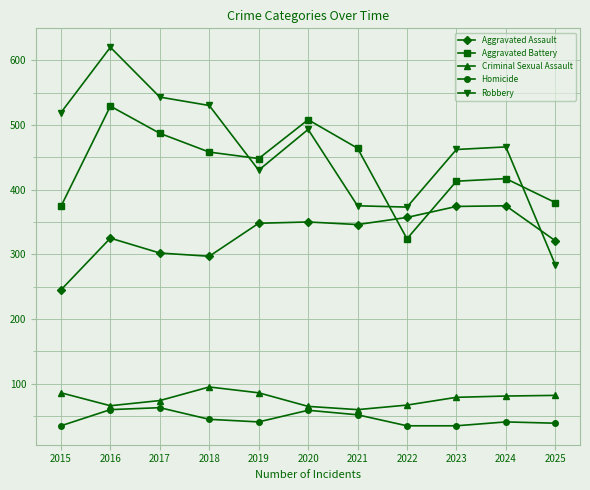

Rank the series by their maximum value, from highest to lowest.

Robbery, Aggravated Battery, Aggravated Assault, Criminal Sexual Assault, Homicide